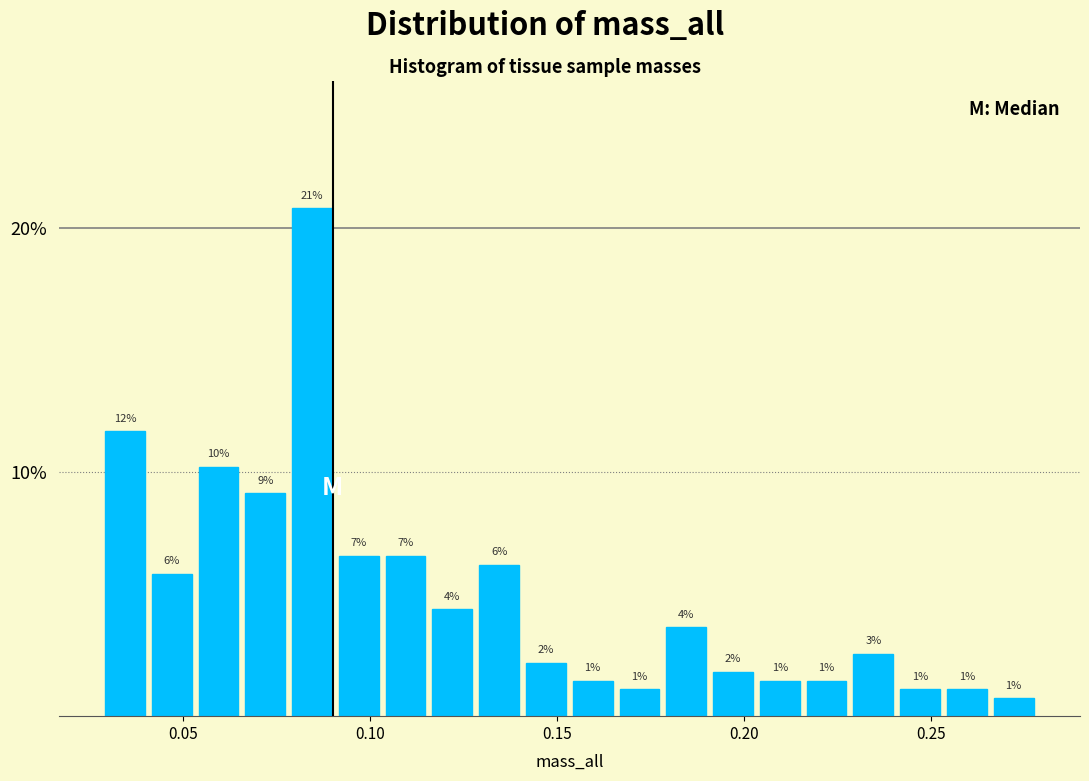

Around what value on the x-axis is the tallest bar? Give the approximate position of its centre, as read against the axis.

0.085